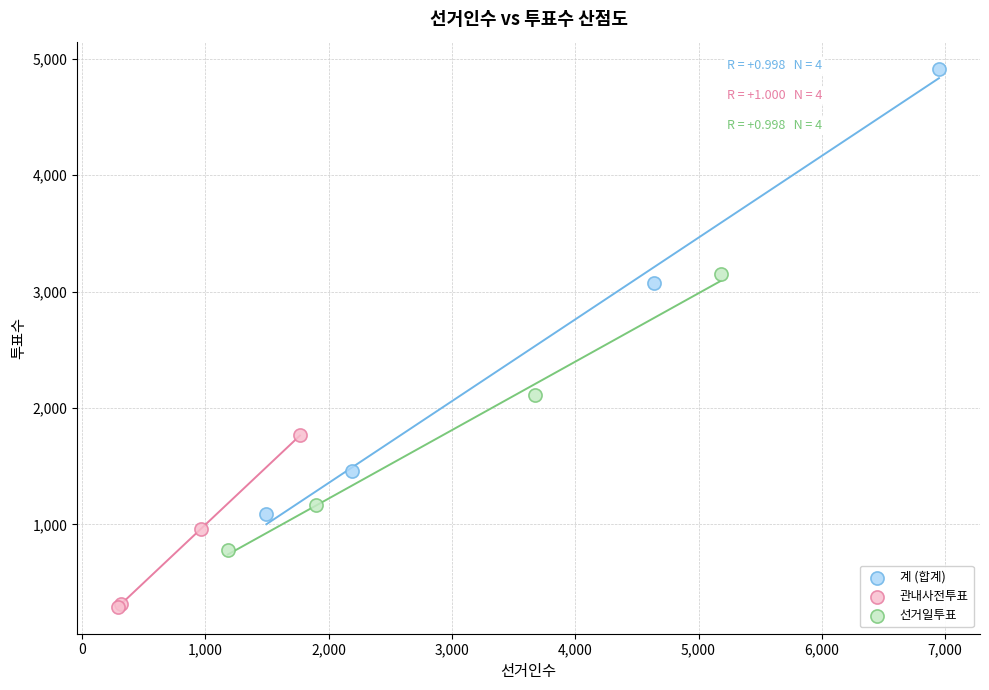

Which series reaches the maximum Y coordinate?

계 (합계)